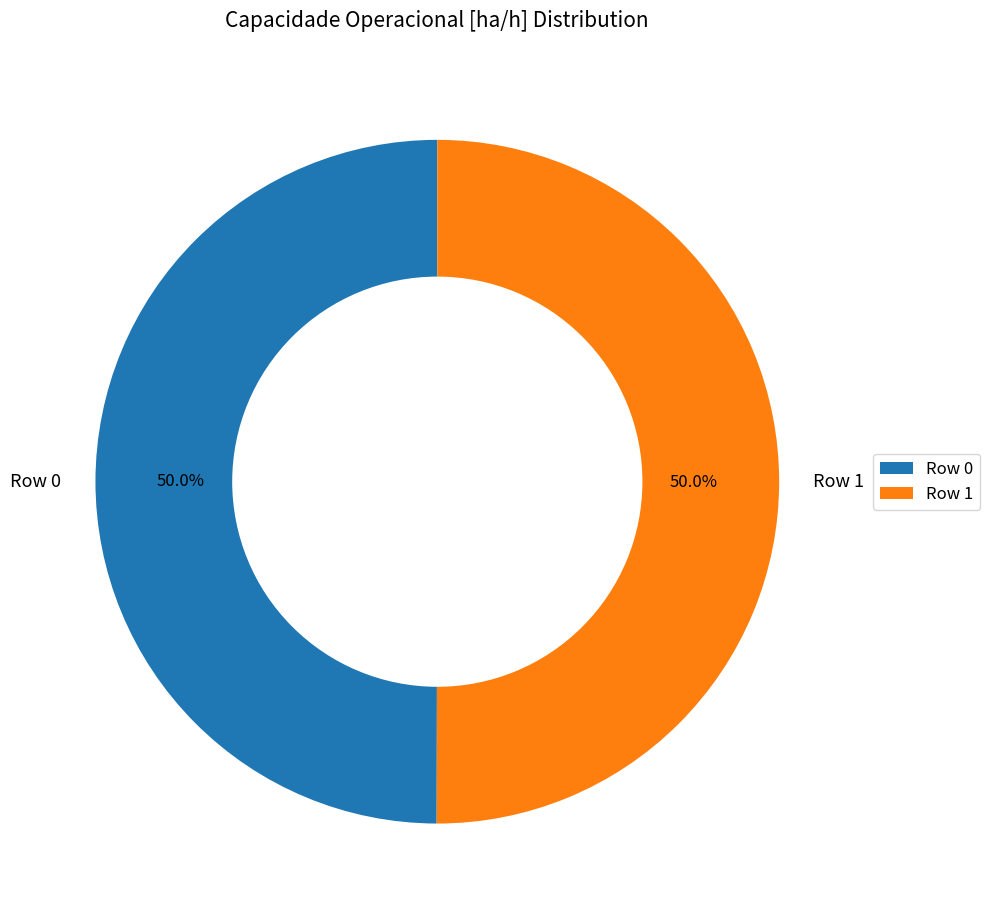

Is it true that Row 1 is 41% of the pie?

False